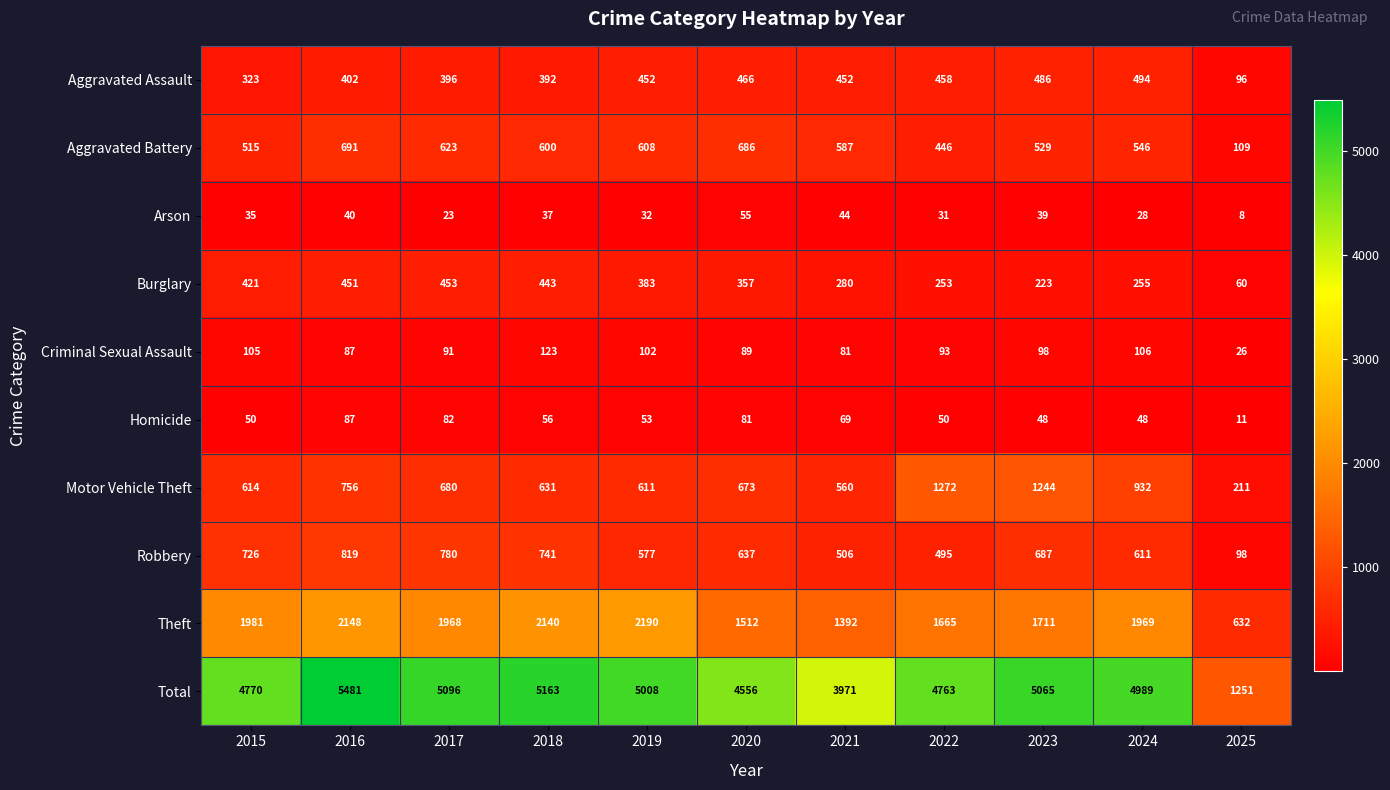

Rank the series by their maximum value, from highest to lowest.

Total, Theft, Motor Vehicle Theft, Robbery, Aggravated Battery, Aggravated Assault, Burglary, Criminal Sexual Assault, Homicide, Arson